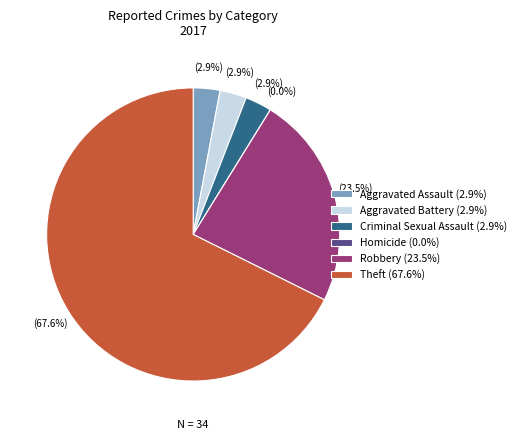

How many segments does this pie chart have?

6